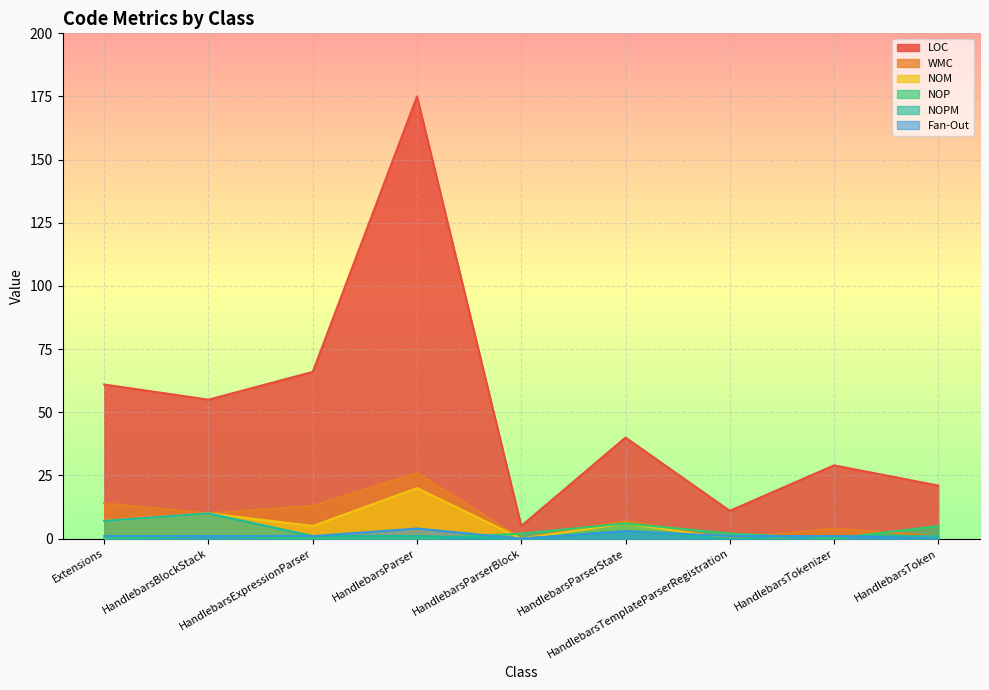

What is the spread (max minus min) of values at HandlebarsParser?

175